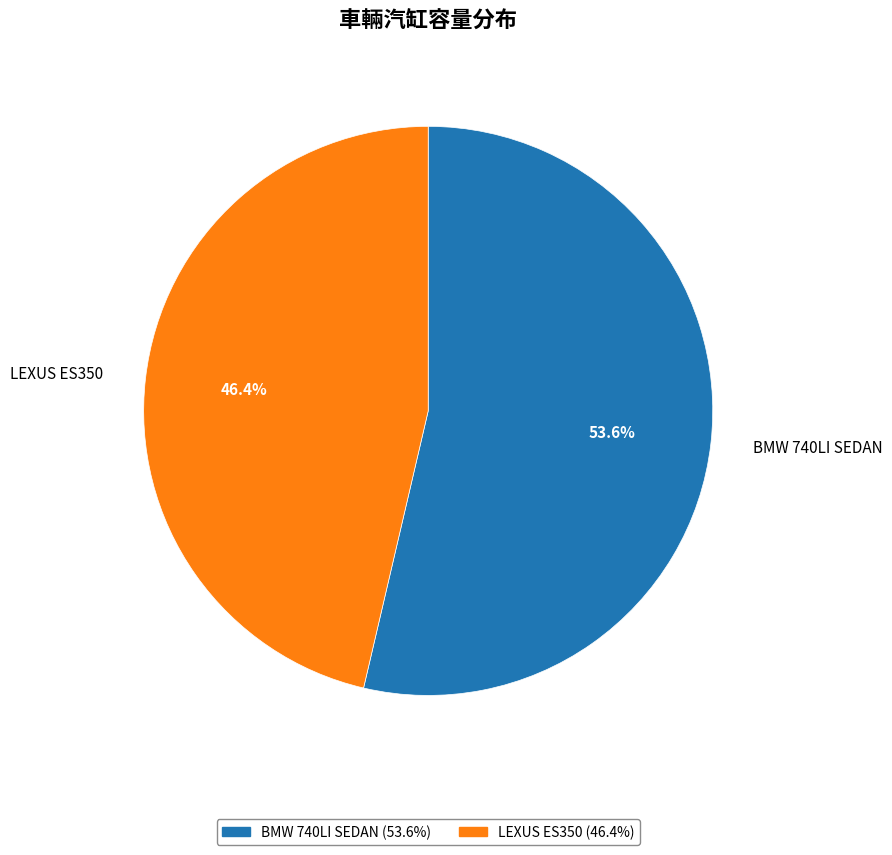

What percentage is the BMW 740LI SEDAN slice, to the nearest percent?

54%